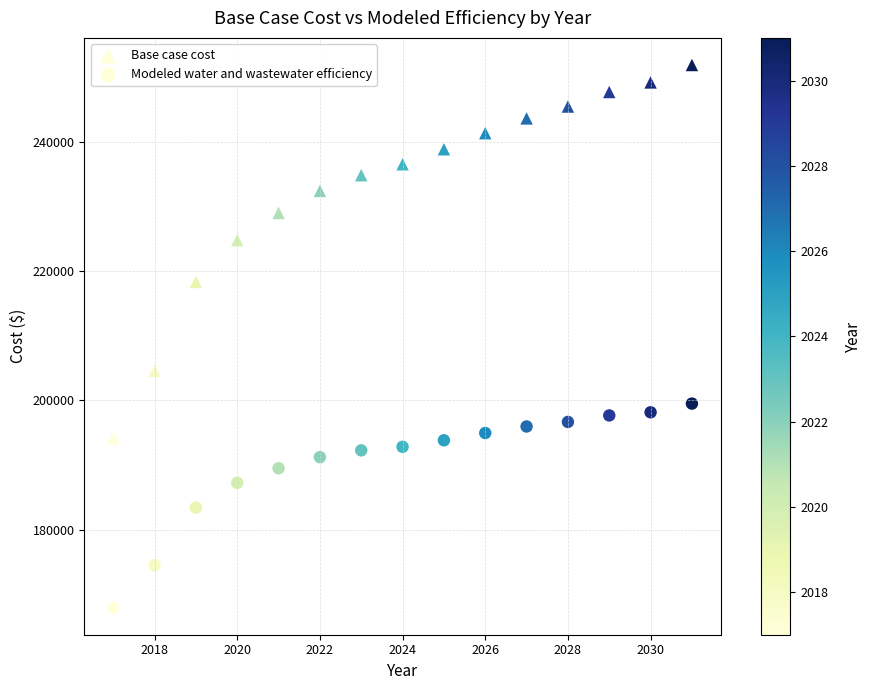

How many points are shown in the scatter plot?

30